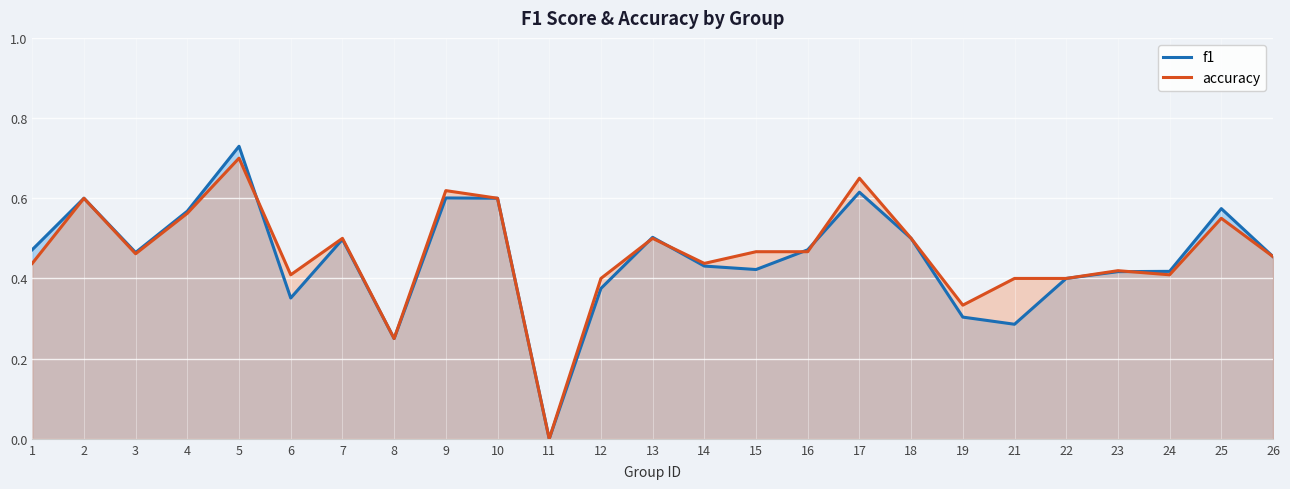

Rank the series at 14 from highest to lowest value.

accuracy, f1